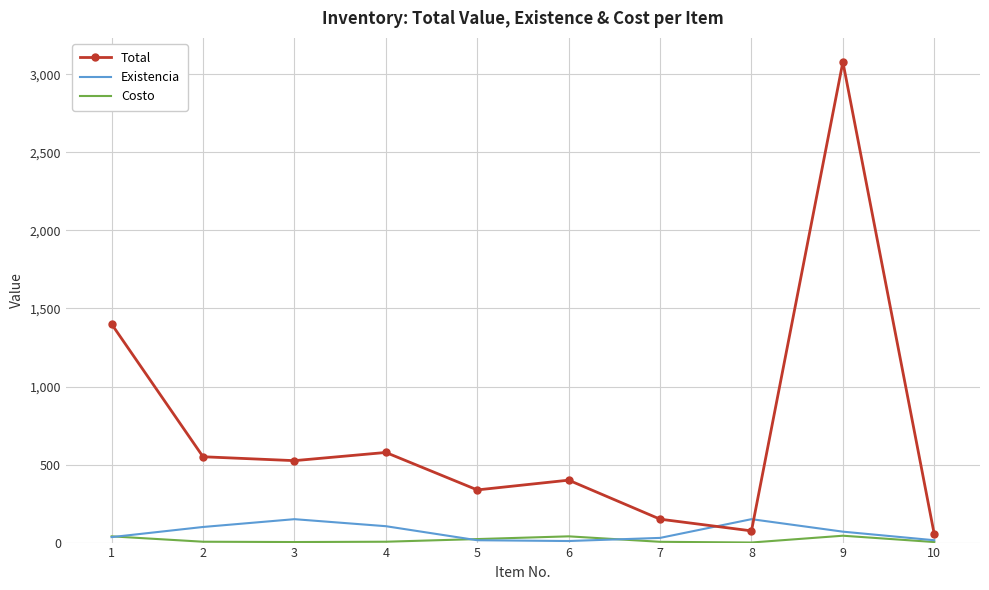

What is the difference between the second highest and minimum values in the Total series?

1347.5